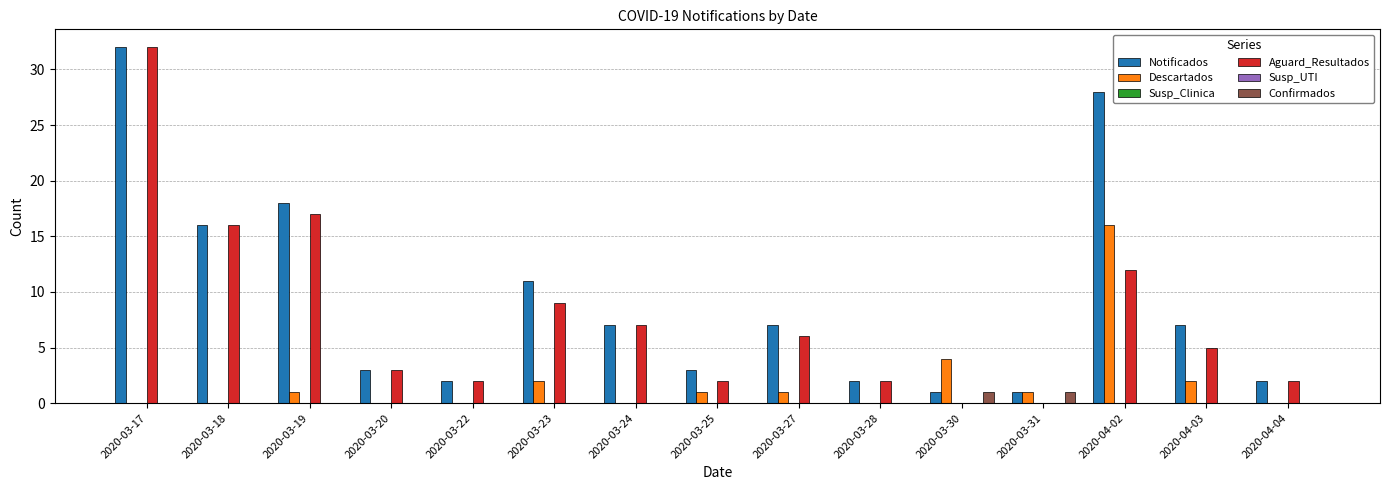

Which has a higher value, 2020-03-27 or 2020-04-03?

2020-03-27